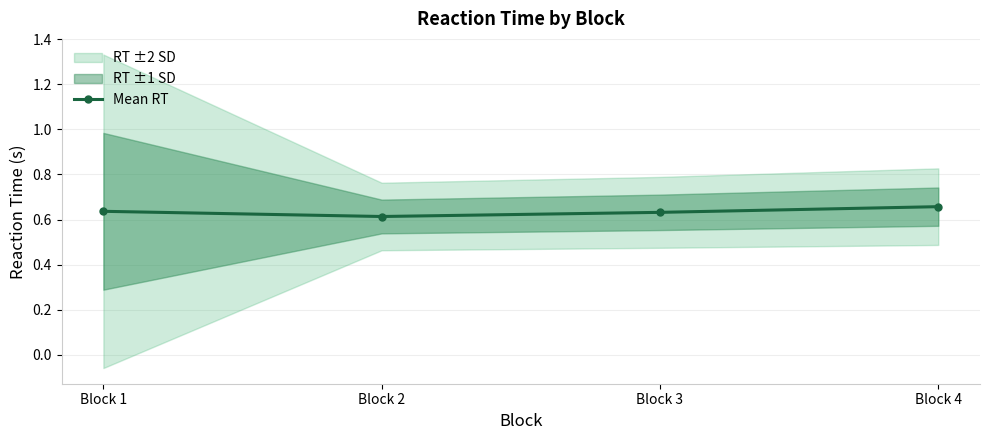

What is the smallest value displayed?

0.6